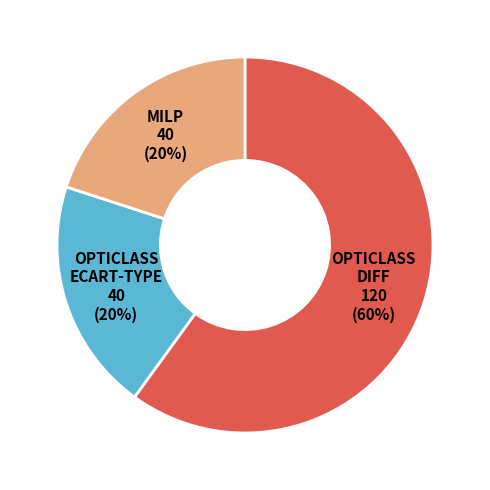

To the nearest percent, what is the difference between the largest and smallest slice percentages?

40%